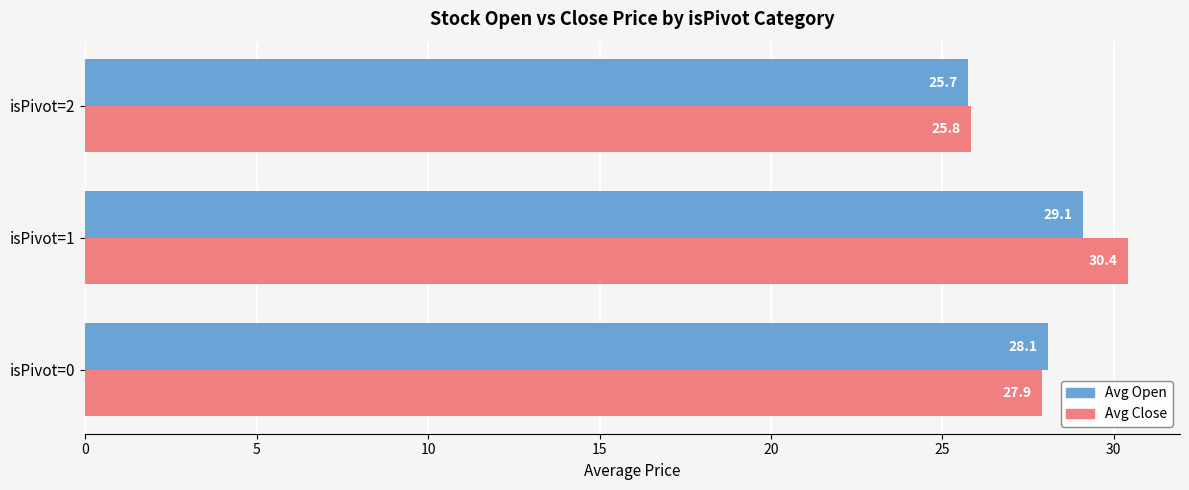

What value does the Avg Close series have at isPivot=2?

25.8